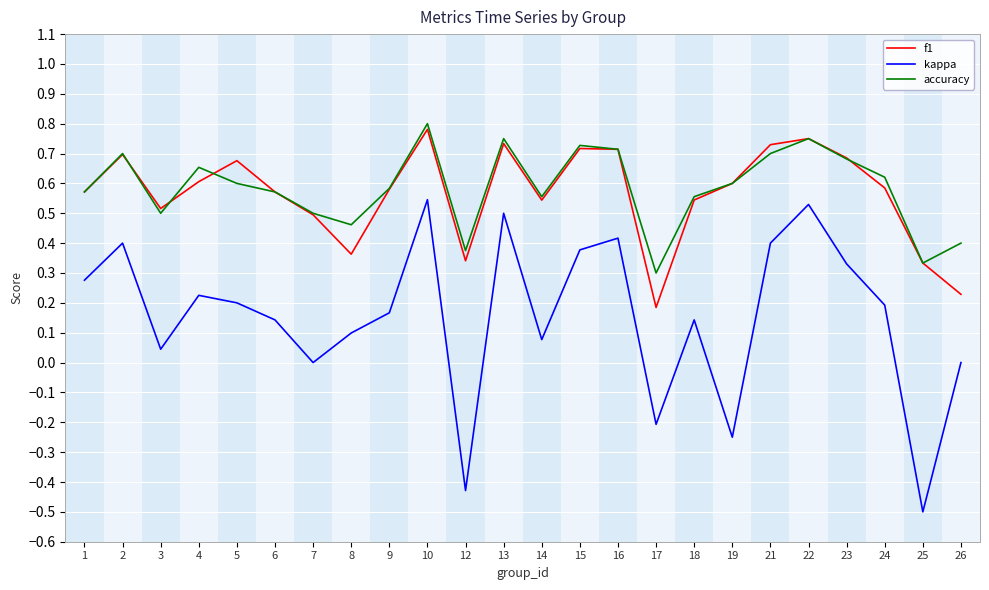

Where is the first local maximum for kappa?

2